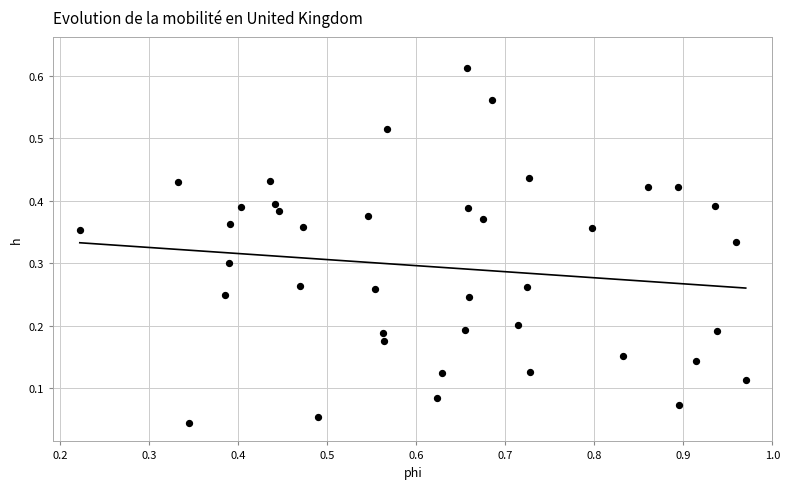

What is the range of X values (max minus min)?

0.7